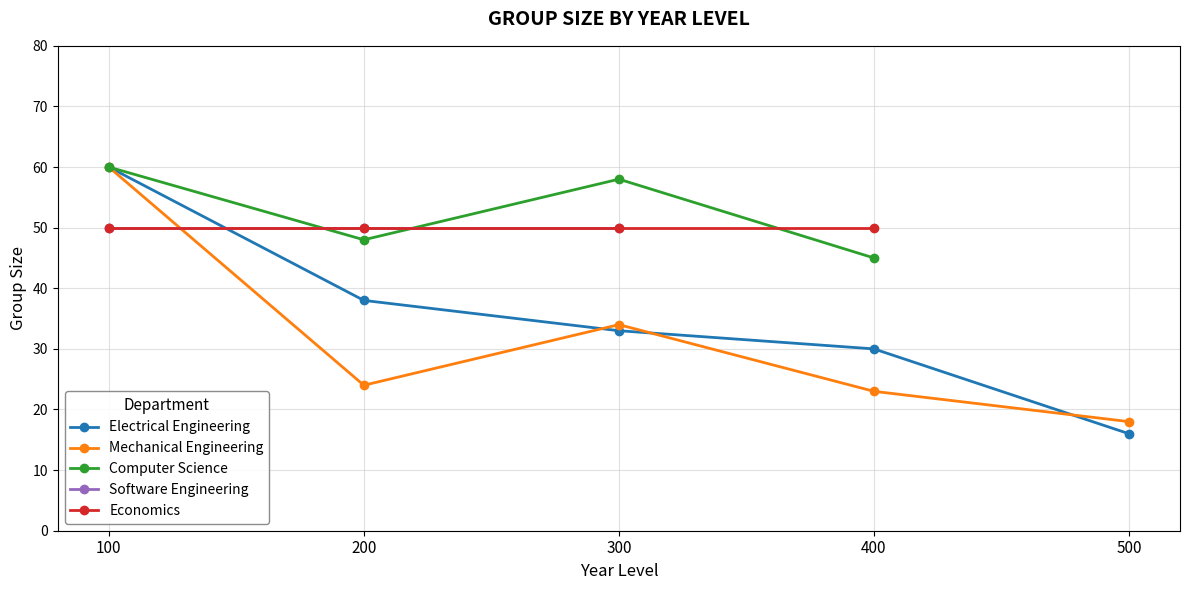

Reading left to right, transcribe all the data shown in this chart.

Electrical Engineering: 60	38	33	30	16
Mechanical Engineering: 60	24	34	23	18
Computer Science: 60	48	58	45	0
Software Engineering: 50	50	50	0	0
Economics: 50	50	50	50	0